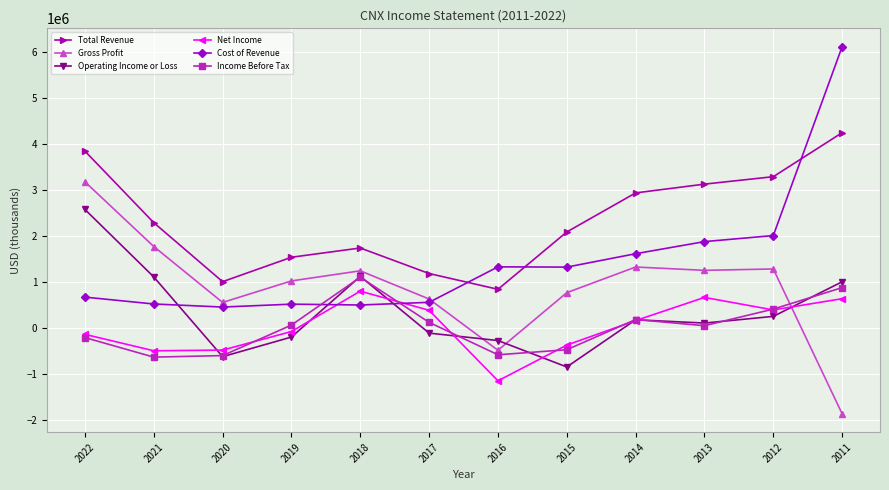

Where does the Total Revenue series first go above 2283600?

2022